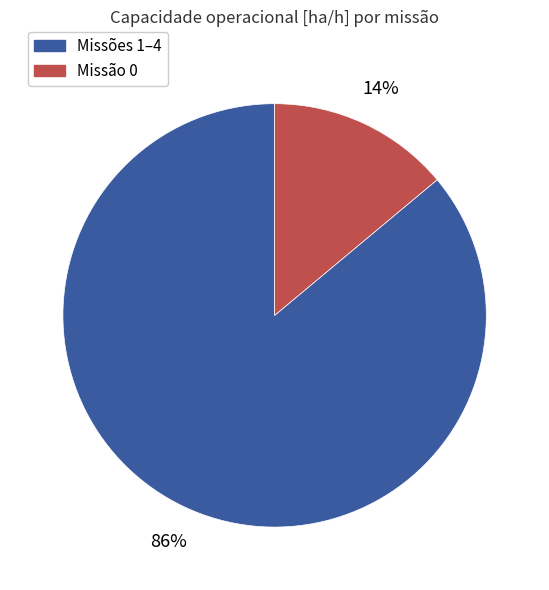

Count the number of slices in the pie.

2